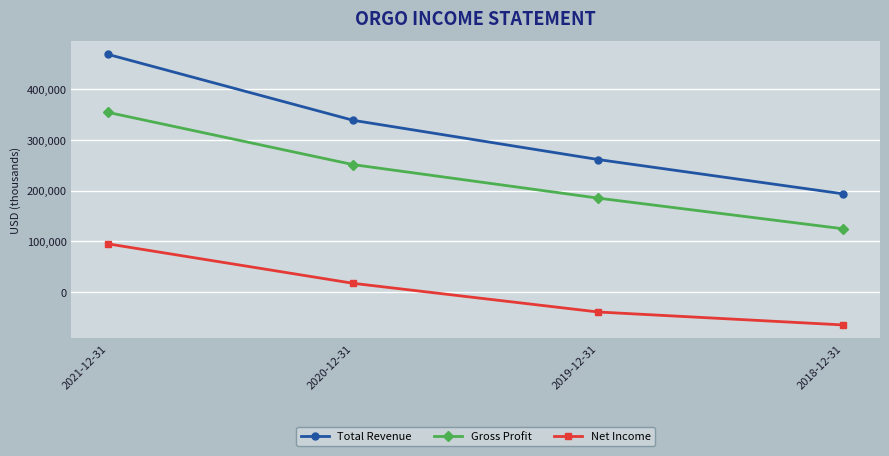

At which category does the chart reach its minimum across all series?

2018-12-31